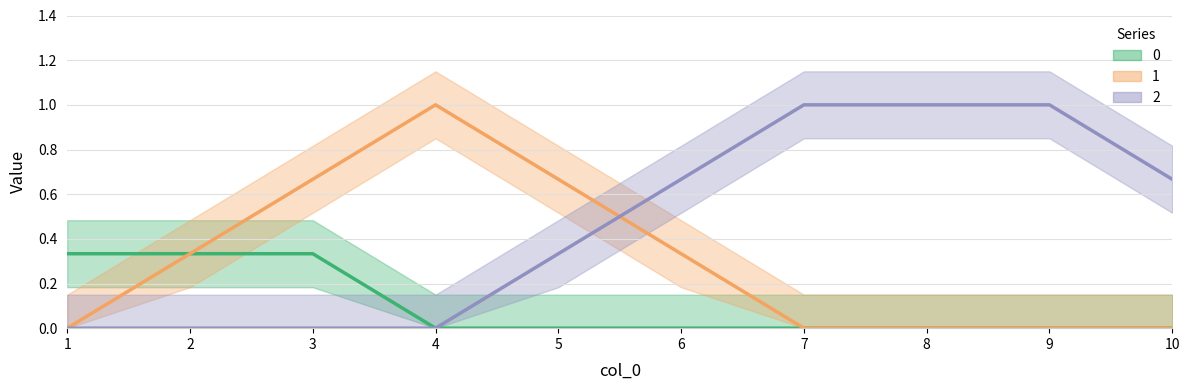

True or false: 0 has more than 1 points higher than both neighbors.

False